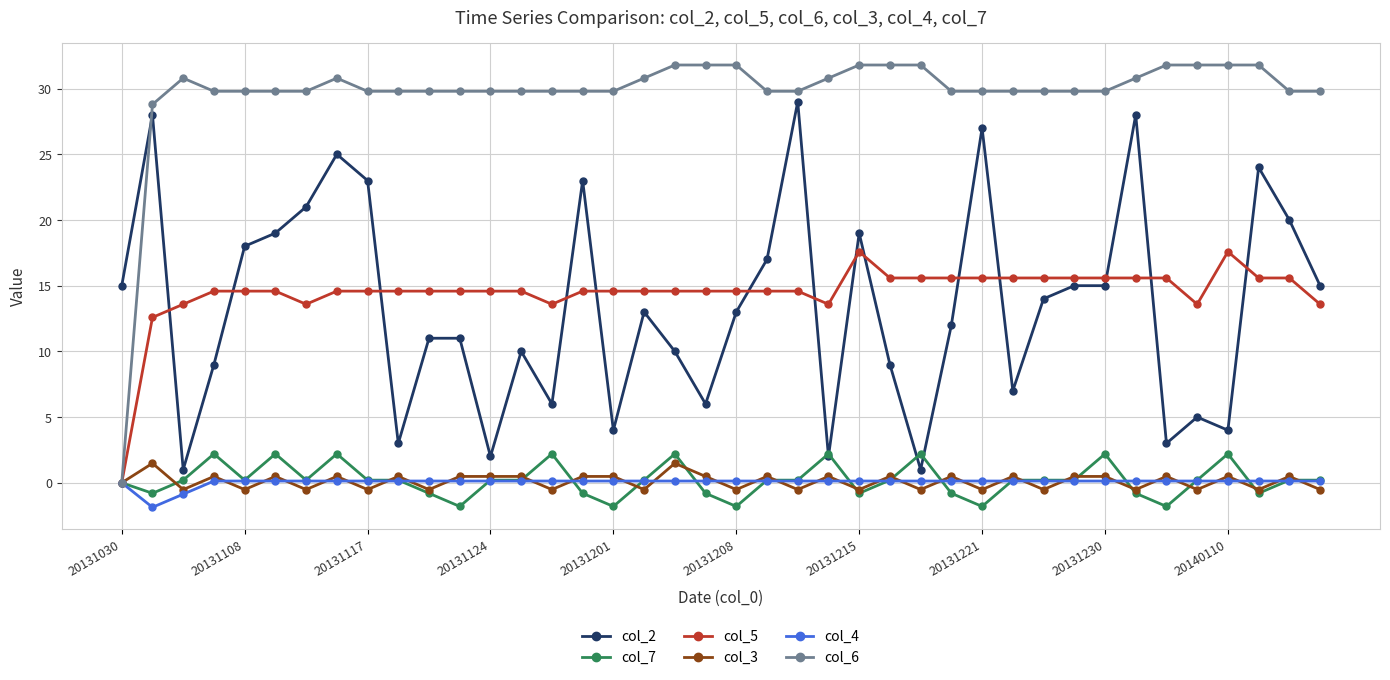

Which series ends up on top after the final intersection of col_6 and col_2?

col_6